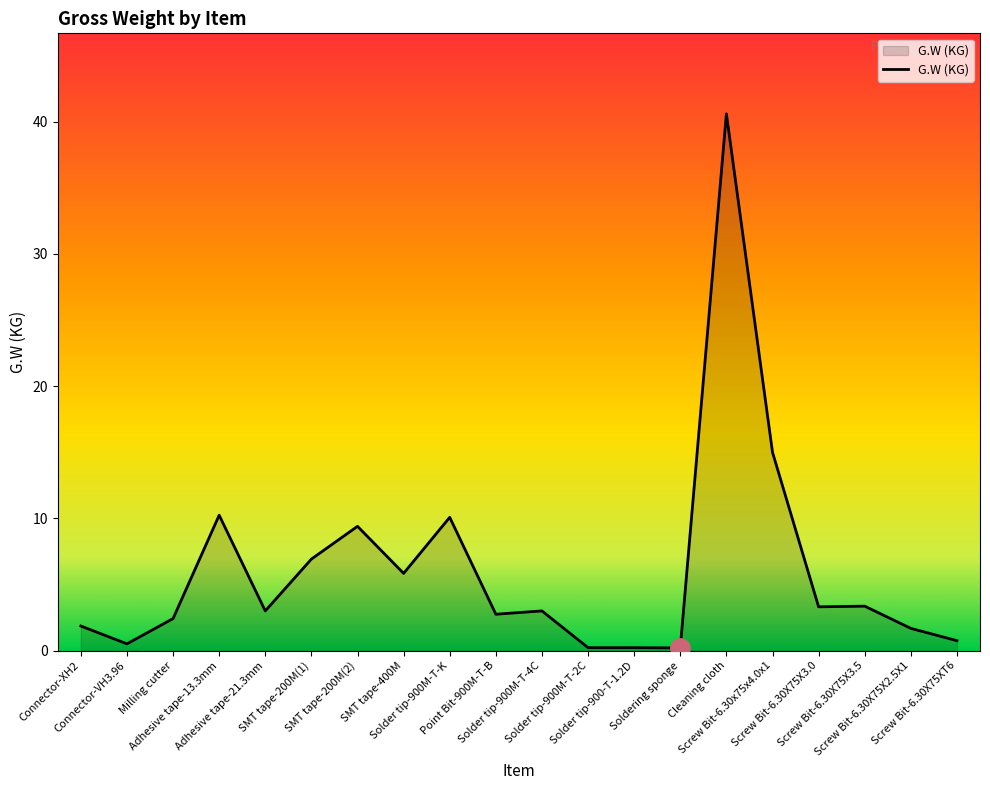

What is the difference between the maximum and minimum values?

40.4